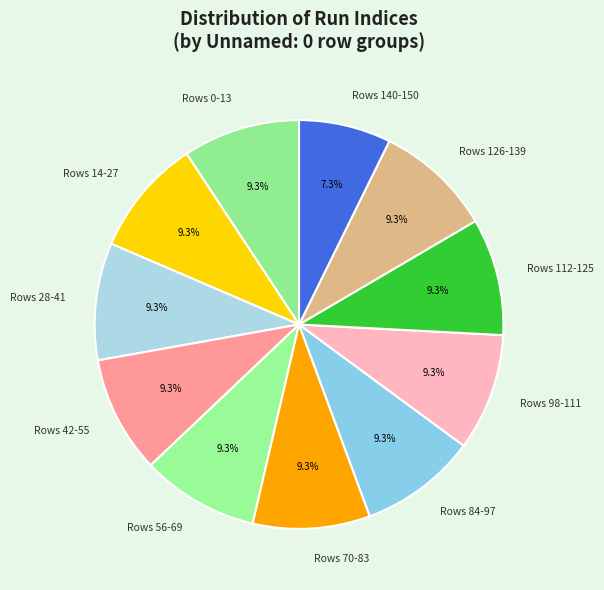

What is the smallest slice in the pie chart?

Rows 140-150